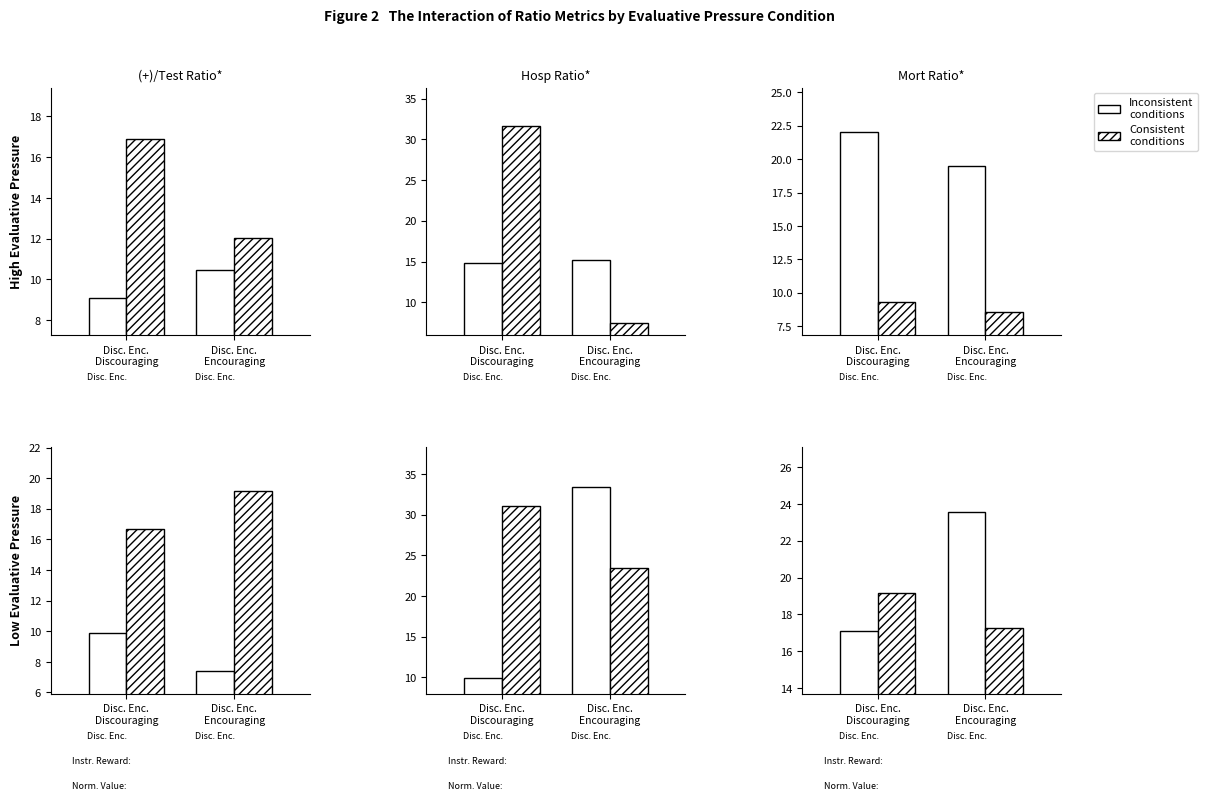

What value does the Inconsistent conditions series have at Disc. Enc.
Encouraging?

23.6